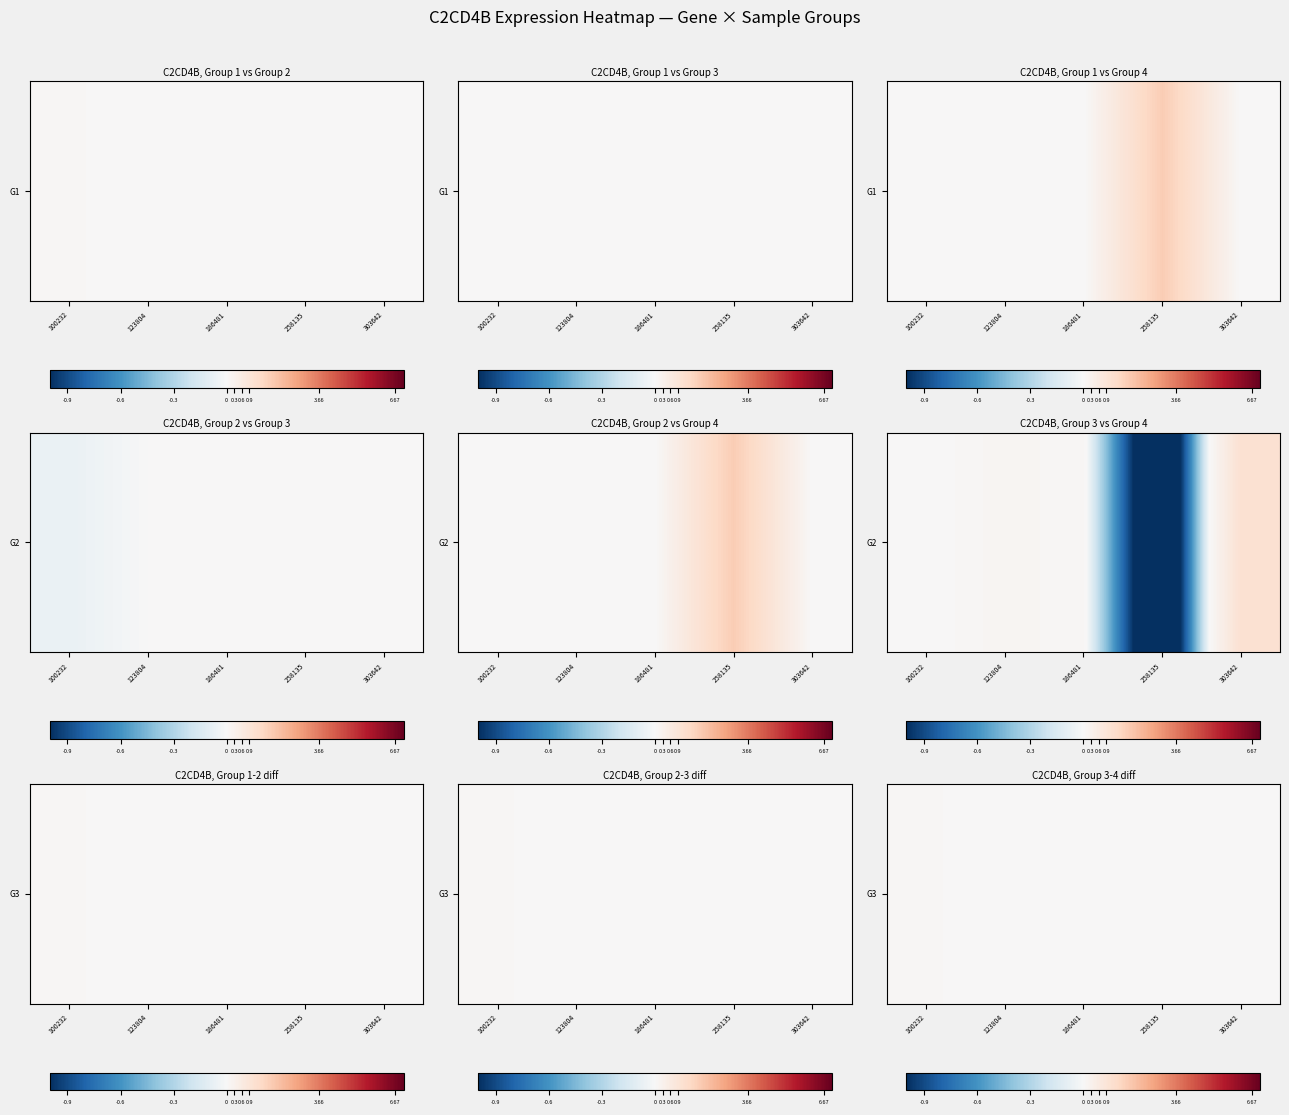

Is it true that the value at 303642 is 0.0?

True